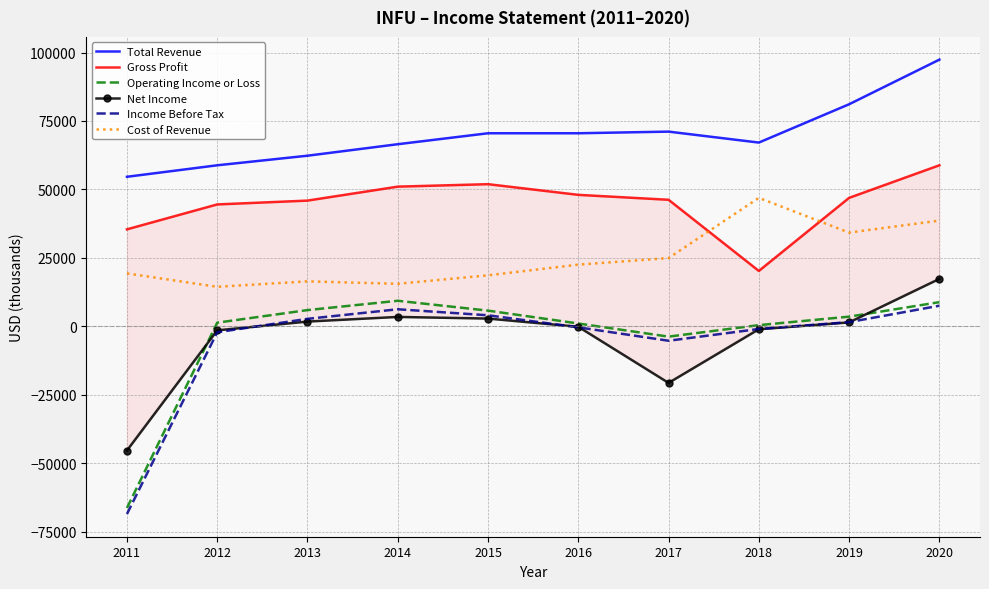

At which label does Net Income first exceed 1400?

2013